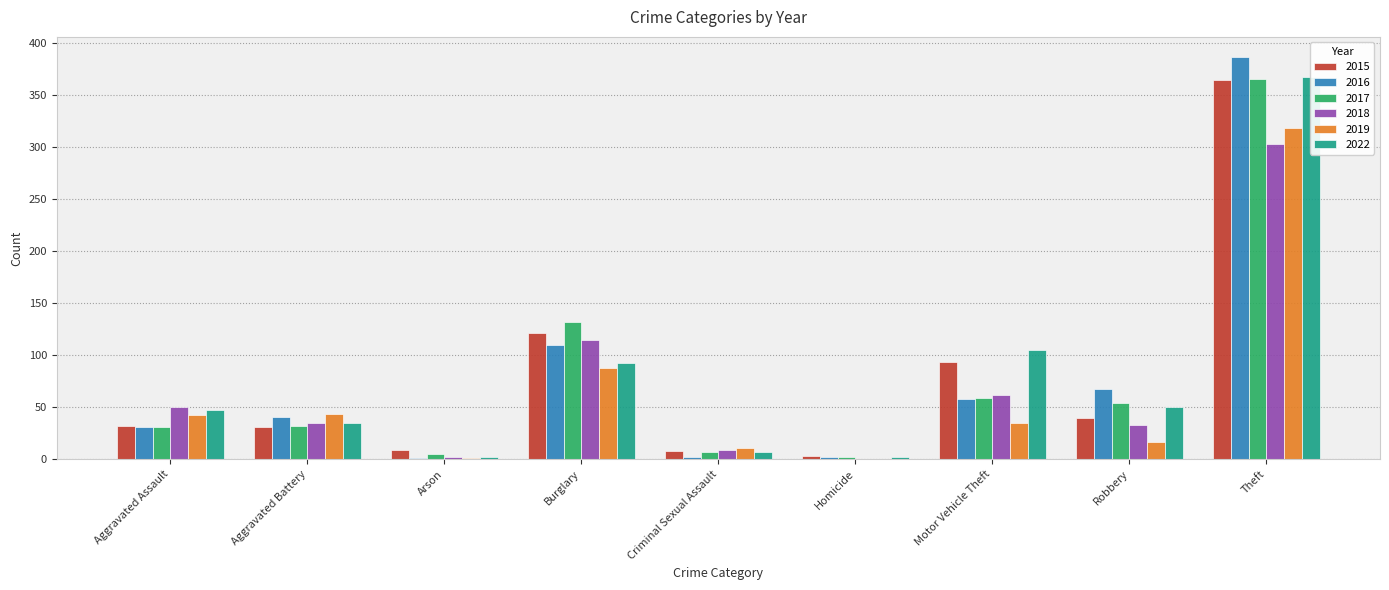

At which category does the chart reach its peak across all series?

Theft